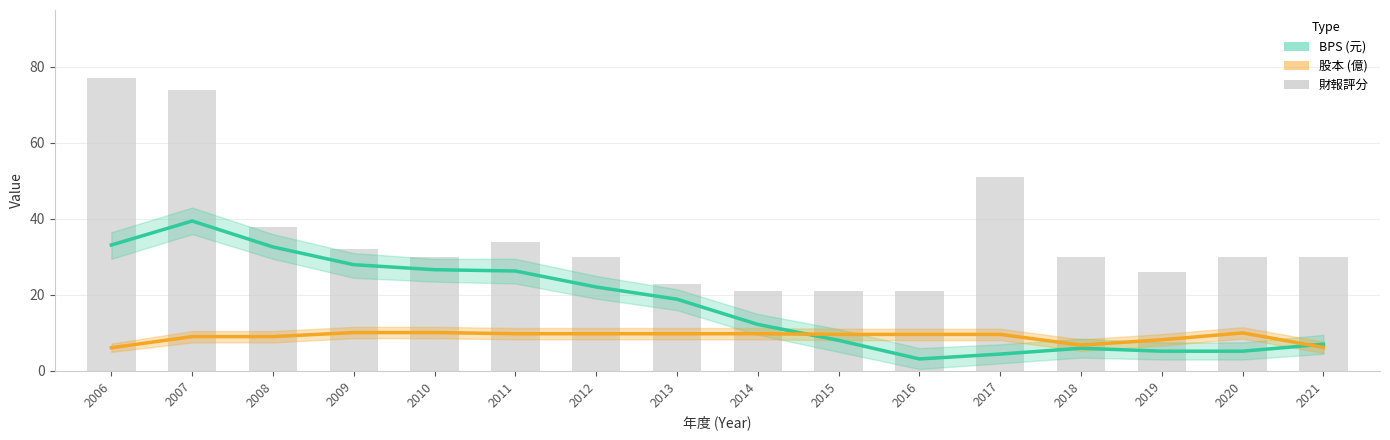

Which series has the largest range (max minus min)?

財報評分 (bar)